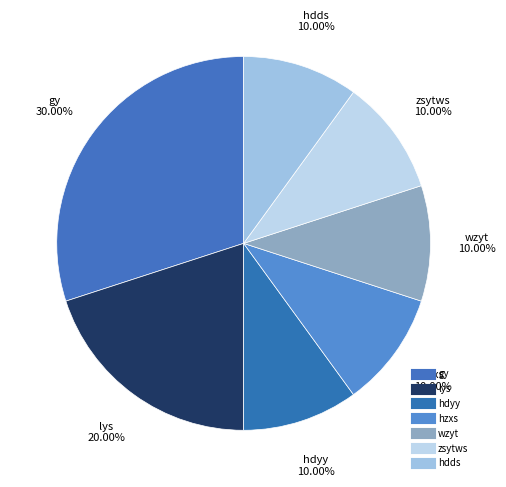

What is the largest slice in the pie chart?

gy